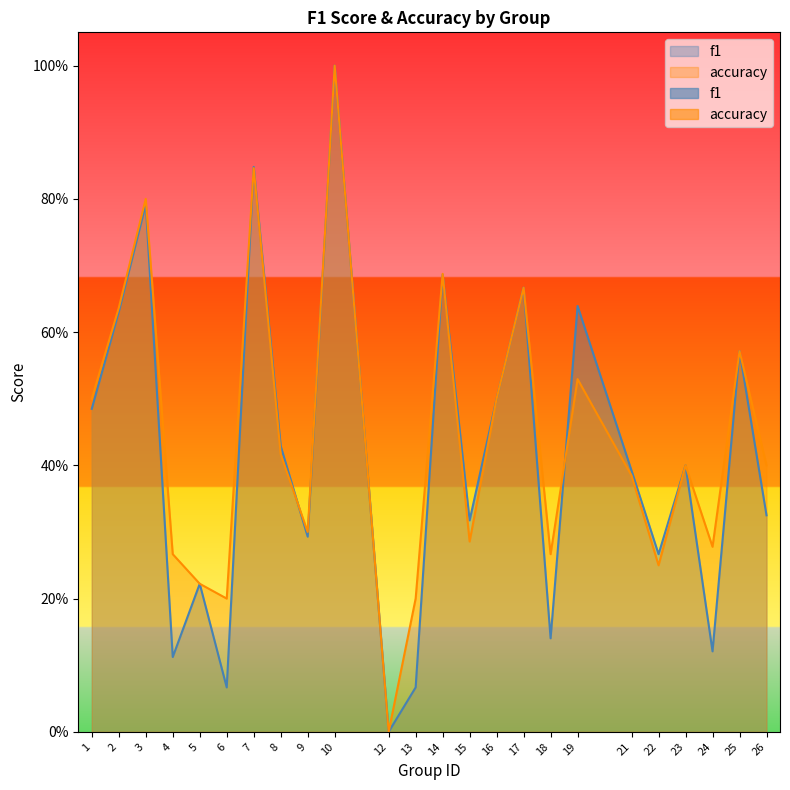

Reading left to right, what are all the values shown in this chart?

f1: 1=0.5	2=0.6	3=0.8	4=0.1	5=0.2	6=0.1	7=0.8	8=0.4	9=0.3	10=1.0	12=0.0	13=0.1	14=0.7	15=0.3	16=0.5	17=0.7	18=0.1	19=0.6	21=0.4	22=0.3	23=0.4	24=0.1	25=0.6	26=0.3
accuracy: 1=0.5	2=0.6	3=0.8	4=0.3	5=0.2	6=0.2	7=0.8	8=0.4	9=0.3	10=1.0	12=0.0	13=0.2	14=0.7	15=0.3	16=0.5	17=0.7	18=0.3	19=0.5	21=0.4	22=0.2	23=0.4	24=0.3	25=0.6	26=0.4